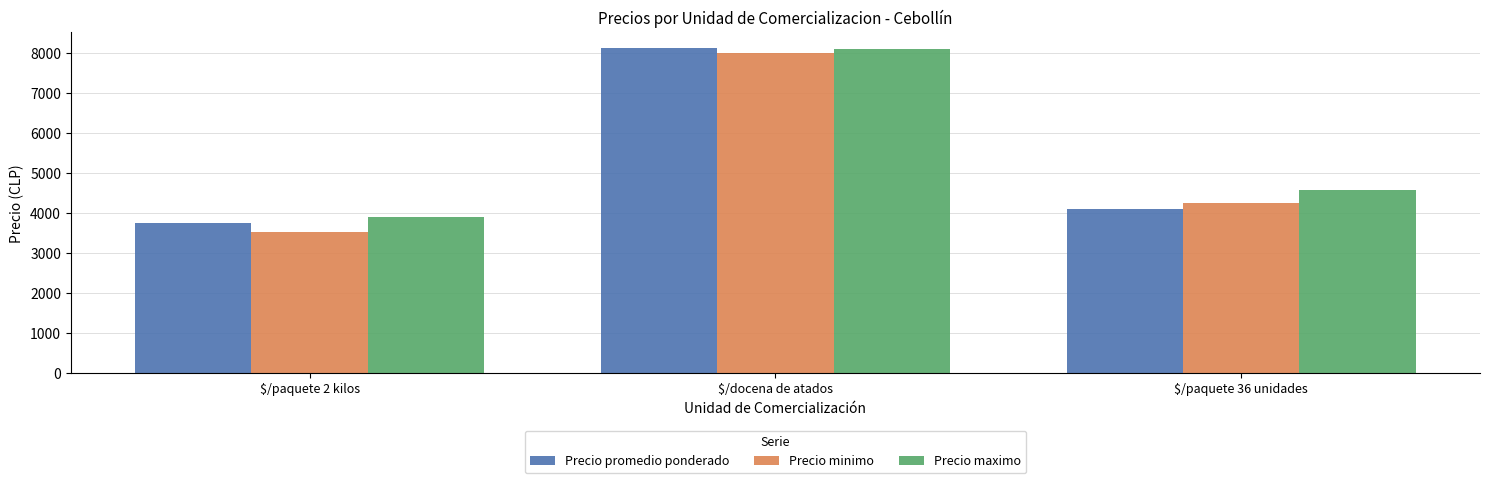

How many Precio maximo values are between 3900 and 8083?

3